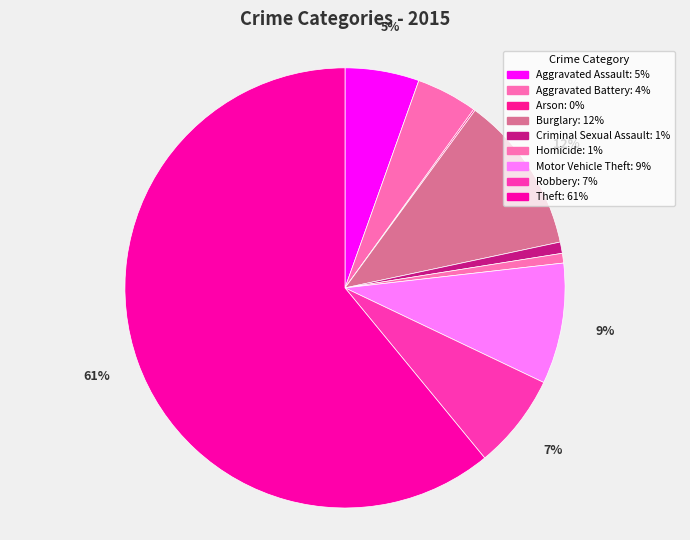

Which category has the smallest portion of the pie?

Arson